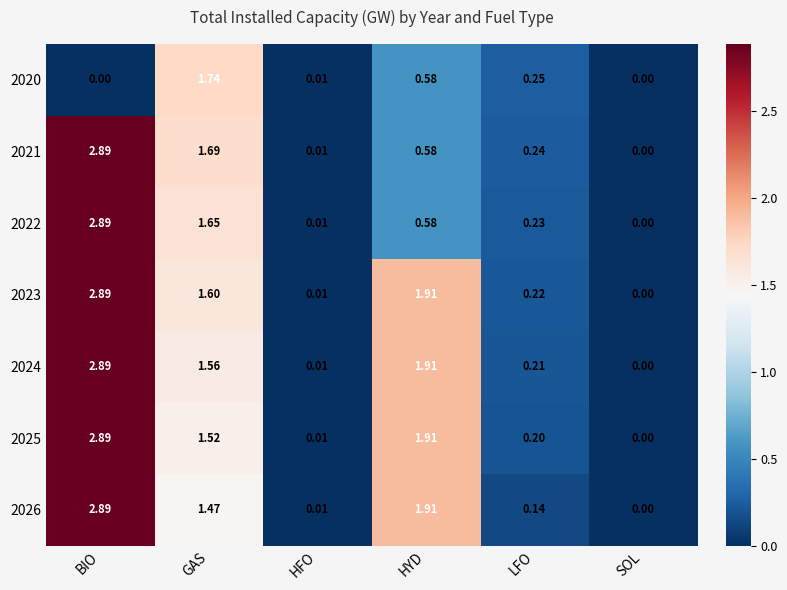

Rank the categories by 2024 value from lowest to highest.

SOL, HFO, LFO, GAS, HYD, BIO